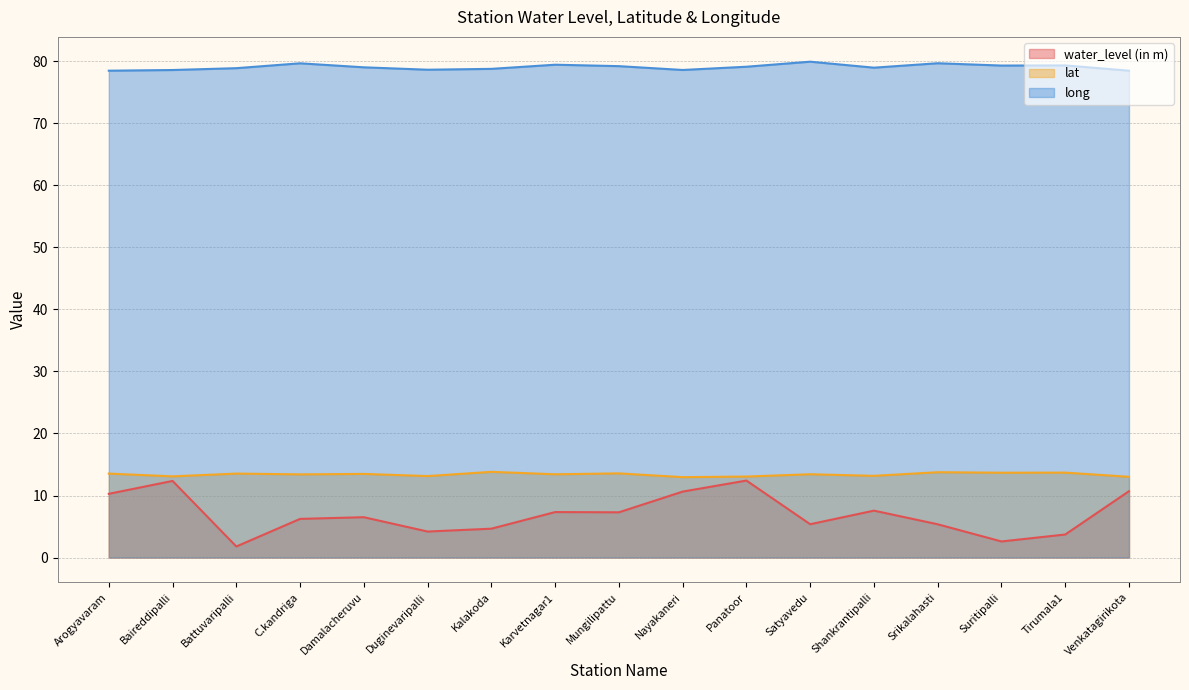

Where is lat nearest to the value 13?

Venkatagirikota